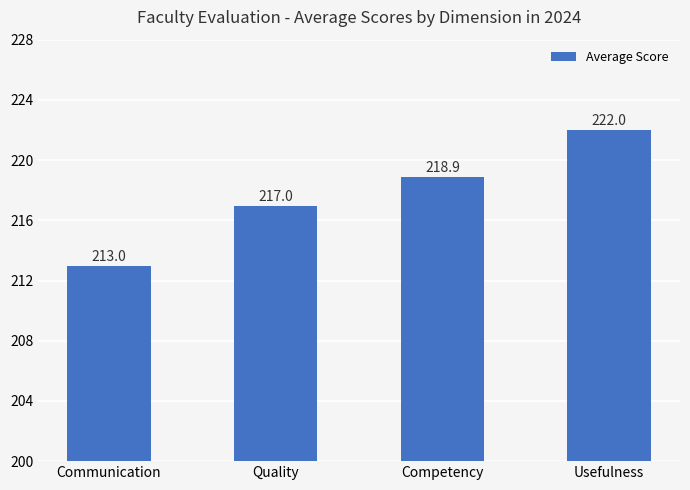

The value at Usefulness is 222.0. True or false?

True